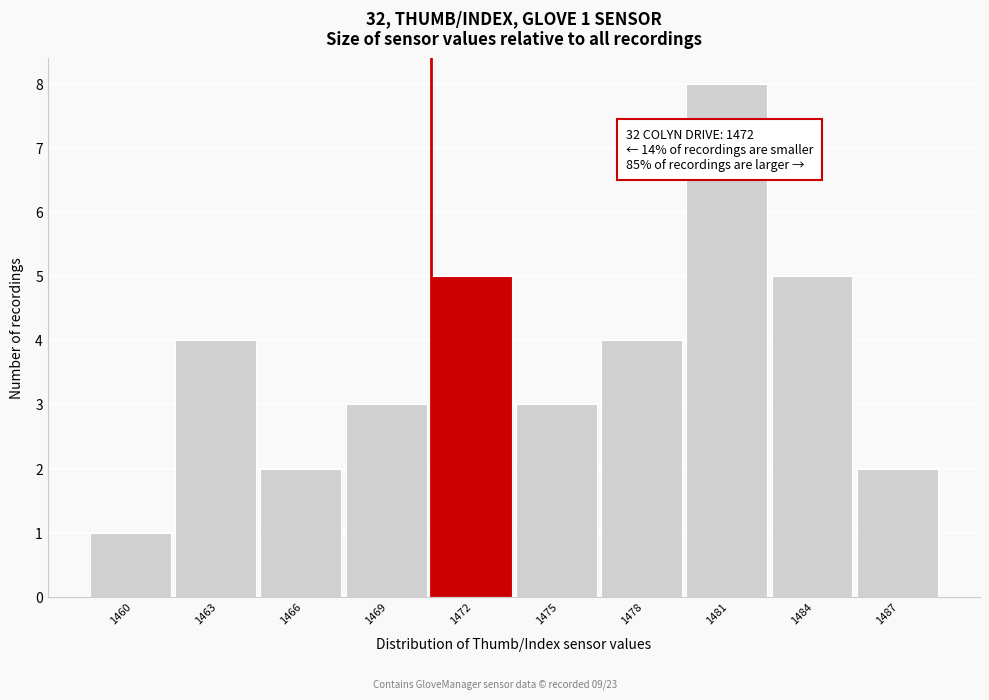

Reading left to right, extract all data points from this chart.

1	4	2	3	5	3	4	8	5	2